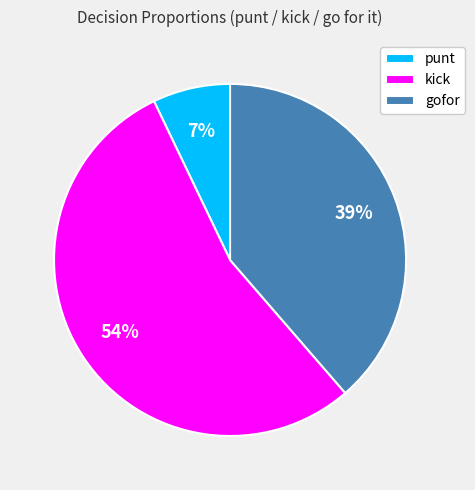

To the nearest percent, what is the difference between the largest and smallest slice percentages?

47%